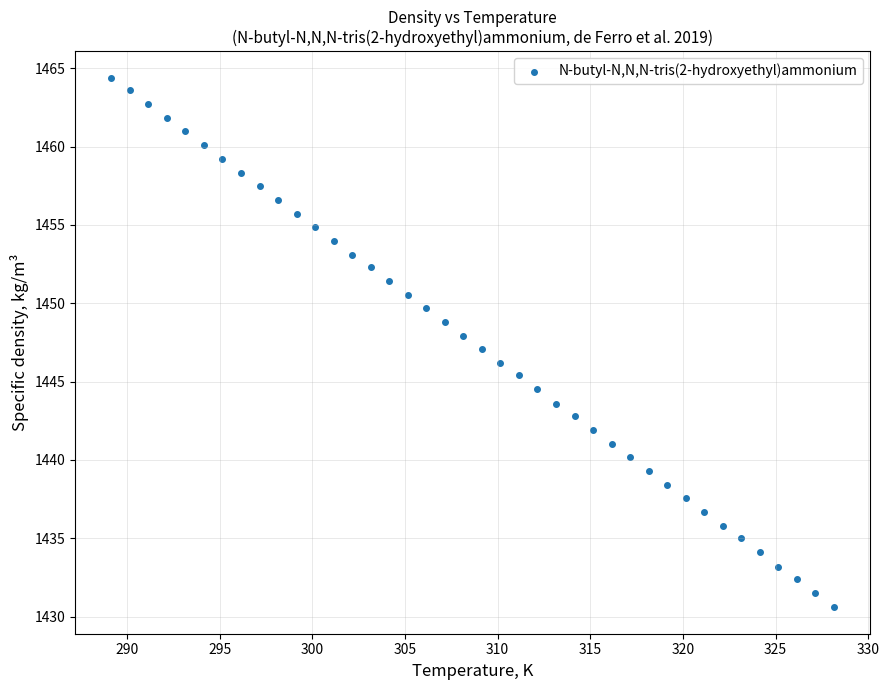

What is the range of X values (max minus min)?

39.0